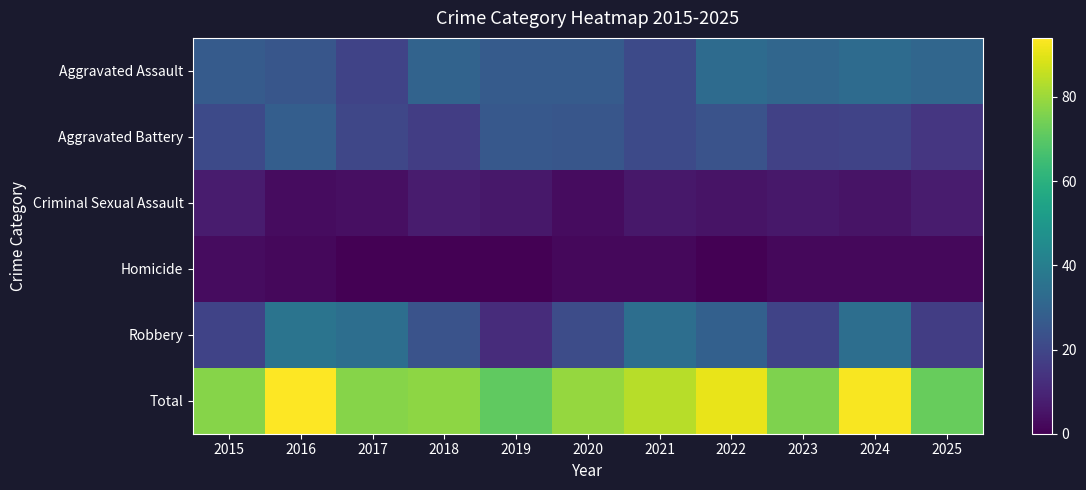

Between 2023 and 2024, which series saw the biggest shift?

Total